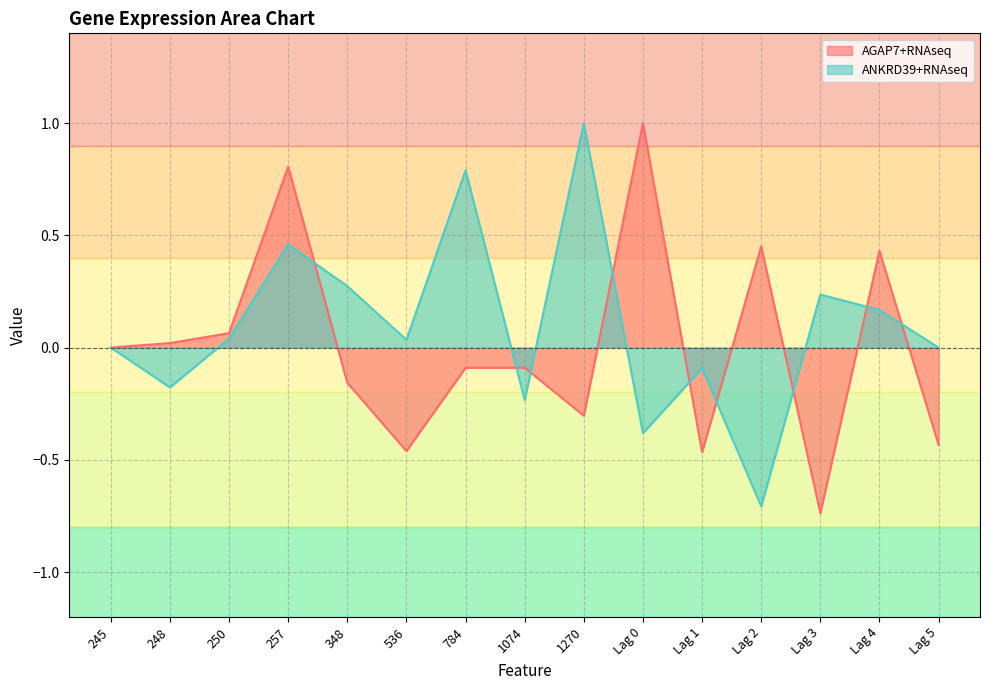

What position from the left is Lag 4?

14